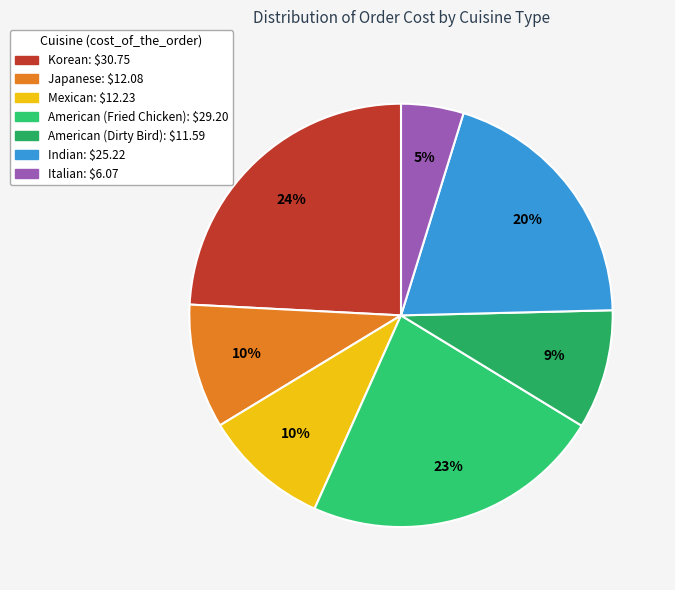

How many segments does this pie chart have?

7